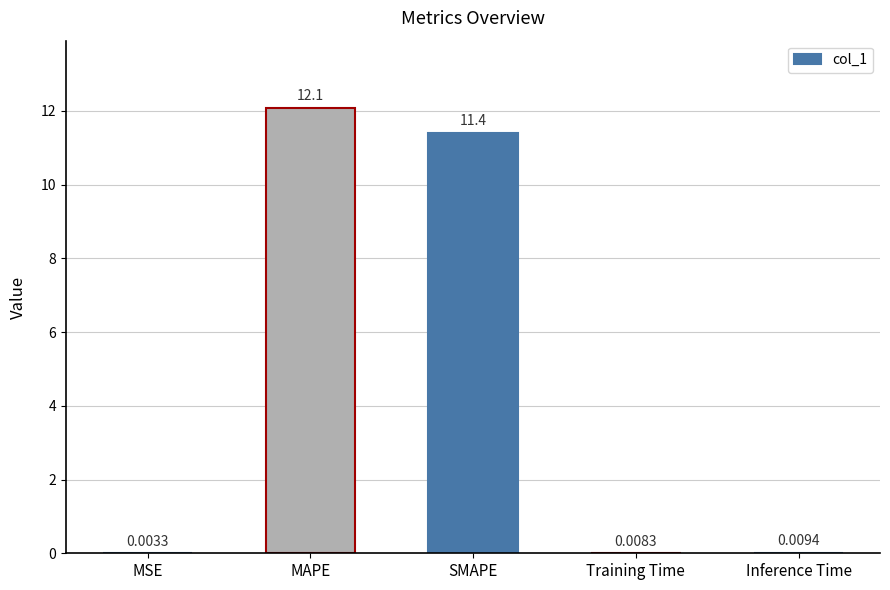

What is the sum of all values?

23.5